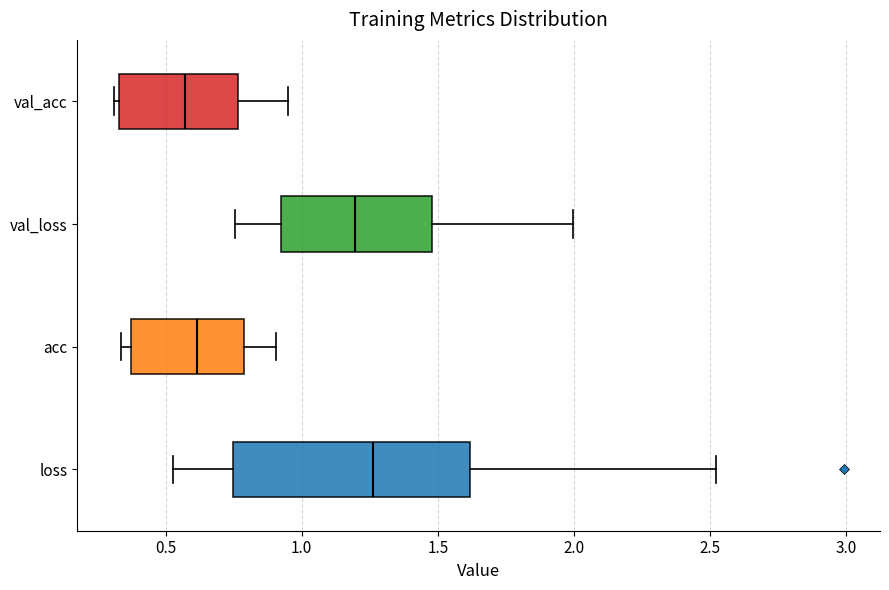

Which box has the furthest to the right median line?

loss